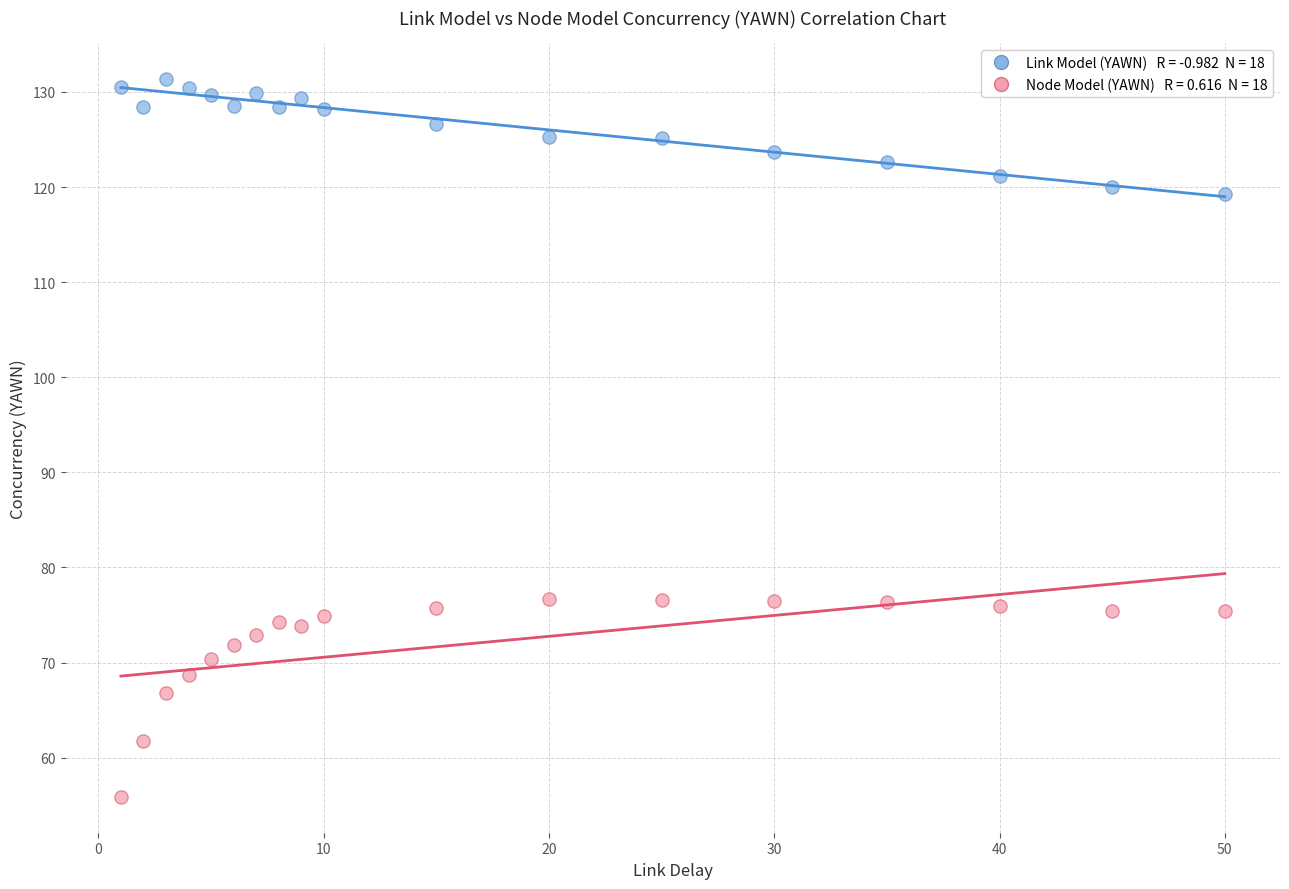

Across all data points, what is the range of Y values (max minus min)?

75.5